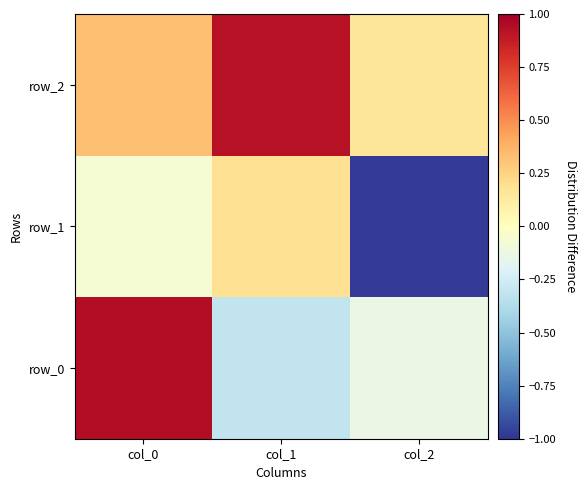

Which series has the largest total across all categories?

row_2